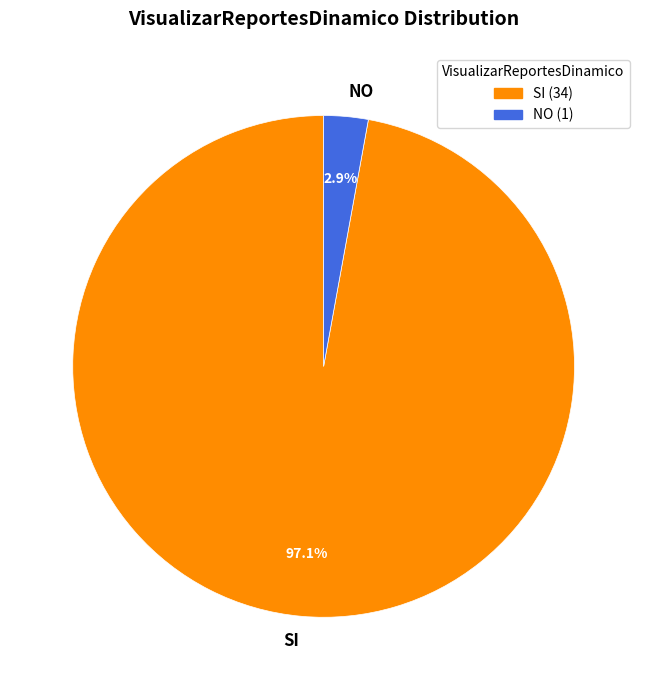

To the nearest percent, what portion does NO represent?

3%